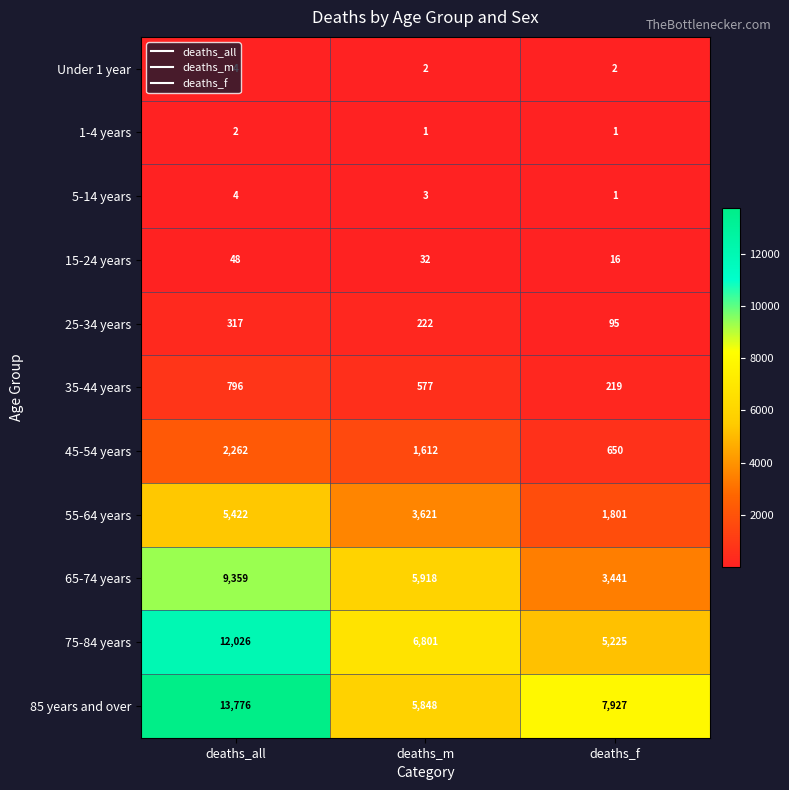

Between deaths_m and deaths_f, which series saw the biggest shift?

65-74 years